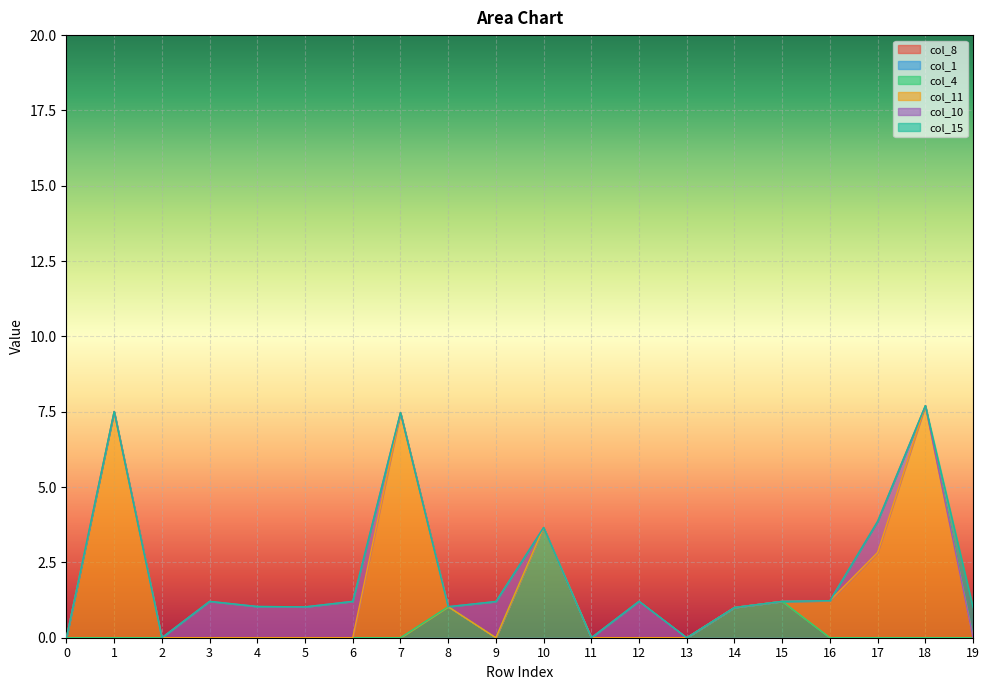

Reading left to right, transcribe all the data shown in this chart.

col_8: 0.0	0.0	0.0	0.0	0.0	0.0	0.0	0.0	0.0	0.0	0.0	0.0	0.0	0.0	0.0	0.0	0.0	0.0	0.0	0.0
col_1: 0.0	0.0	0.0	0.0	0.0	0.0	0.0	0.0	0.0	0.0	0.0	0.0	0.0	0.0	0.0	0.0	0.0	0.0	0.0	0.0
col_4: 0.0	0.0	0.0	0.0	0.0	0.0	0.0	0.0	1.0	0.0	3.7	0.0	0.0	0.0	1.0	1.2	0.0	0.0	0.0	0.0
col_11: 0.0	7.5	0.0	0.0	0.0	0.0	0.0	7.5	0.0	0.0	0.0	0.0	0.0	0.0	0.0	0.0	1.2	2.8	7.7	0.0
col_10: 0.0	0.0	0.0	1.2	1.0	1.0	1.2	0.0	0.0	1.2	0.0	0.0	1.2	0.0	0.0	0.0	0.0	1.0	0.0	0.0
col_15: 0.0	0.0	0.0	0.0	0.0	0.0	0.0	0.0	0.0	0.0	0.0	0.0	0.0	0.0	0.0	0.0	0.0	0.0	0.0	1.0